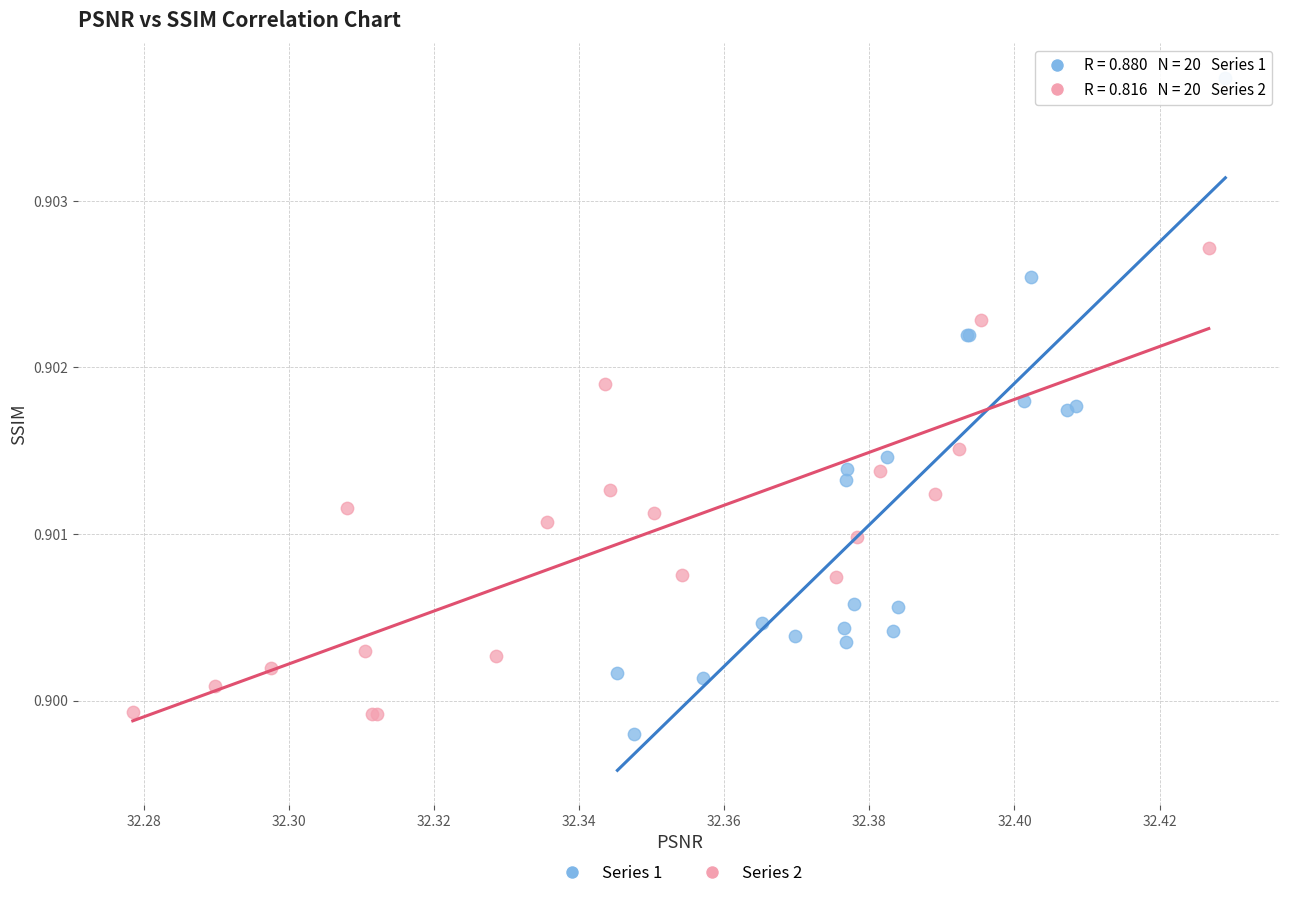

Which series reaches the maximum Y coordinate?

Series 1